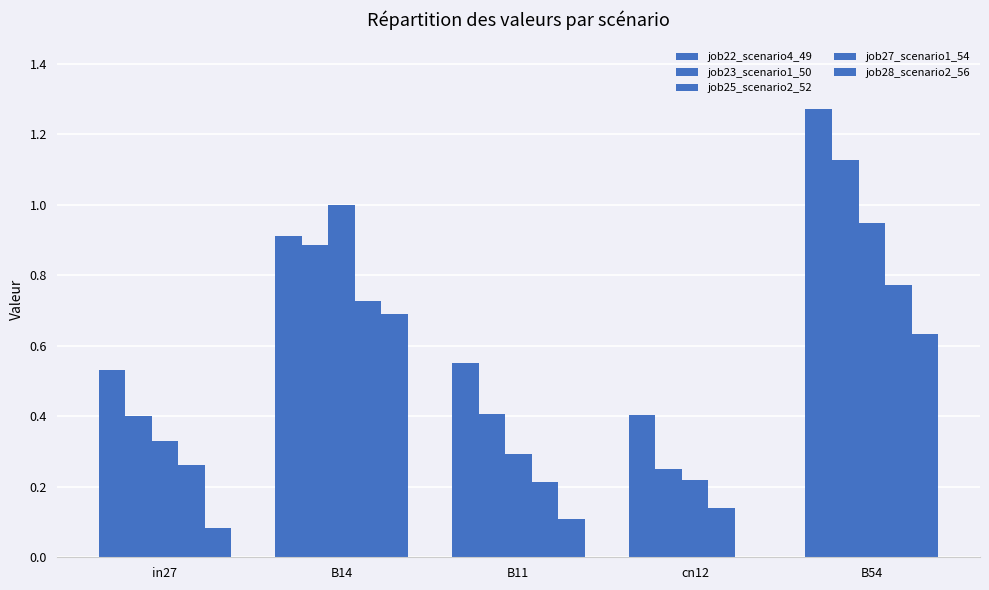

Which series changed the most between in27 and B54?

job22_scenario4_49